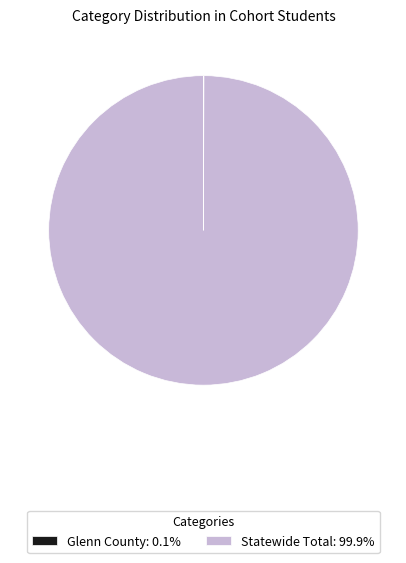

Does any single category account for the majority?

Yes